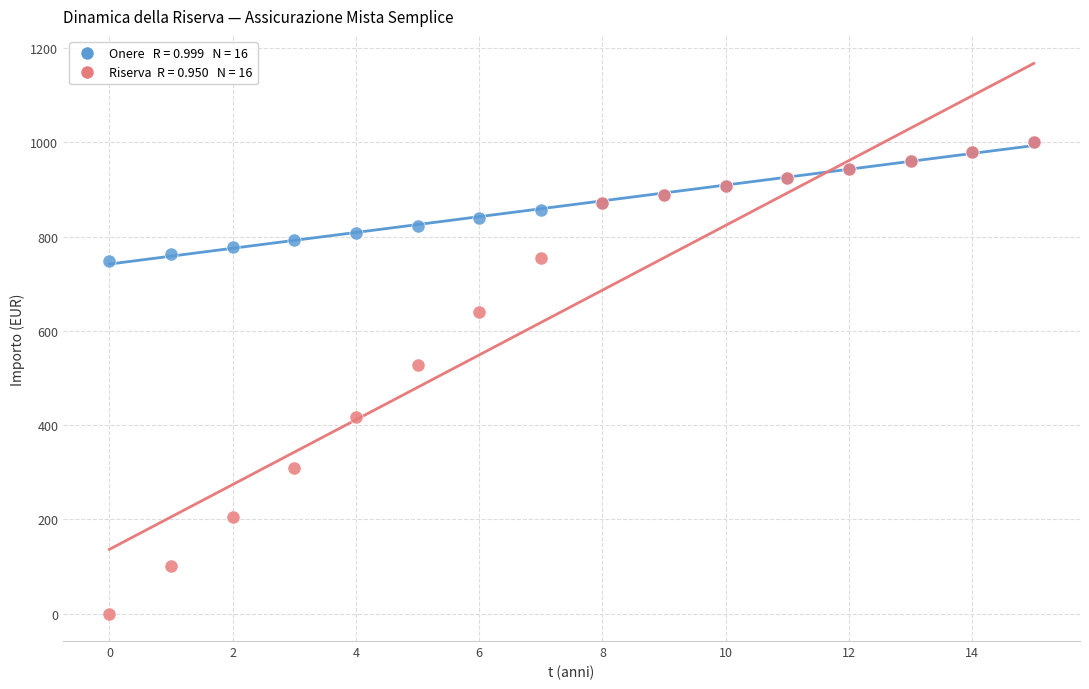

Across all series, what Y value is closest to 500?

527.4